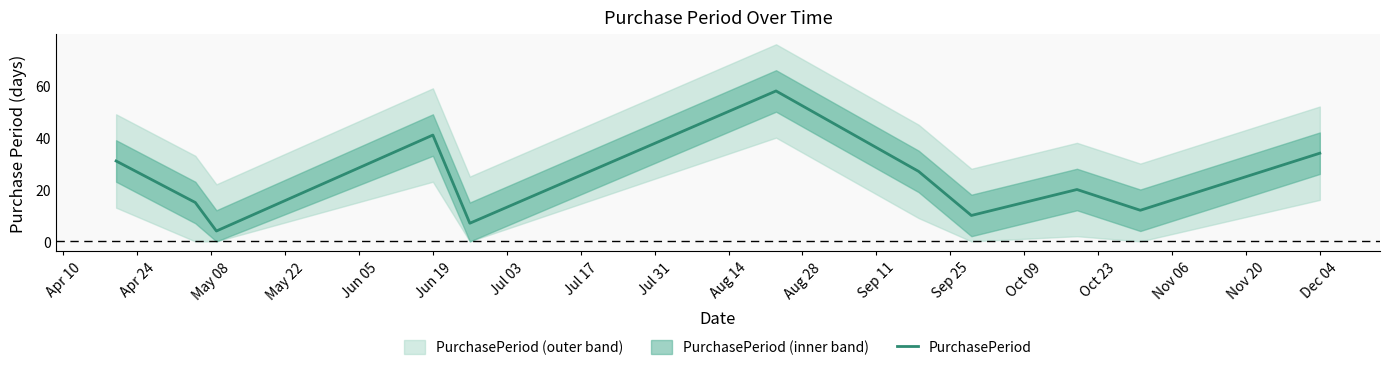

What is the highest value of the PurchasePeriod series?

58